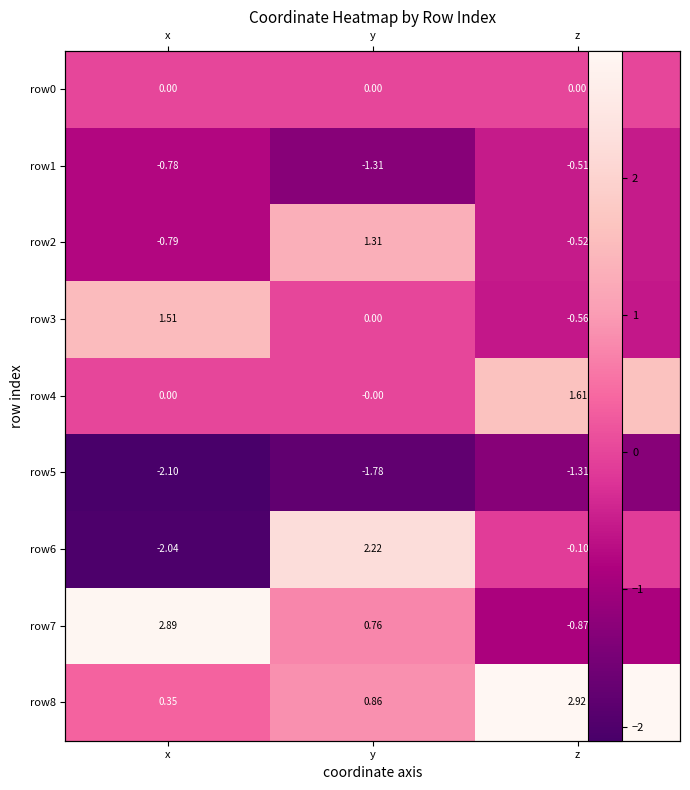

List the series in order of their peak value, highest first.

row8, row7, row6, row4, row3, row2, row0, row1, row5